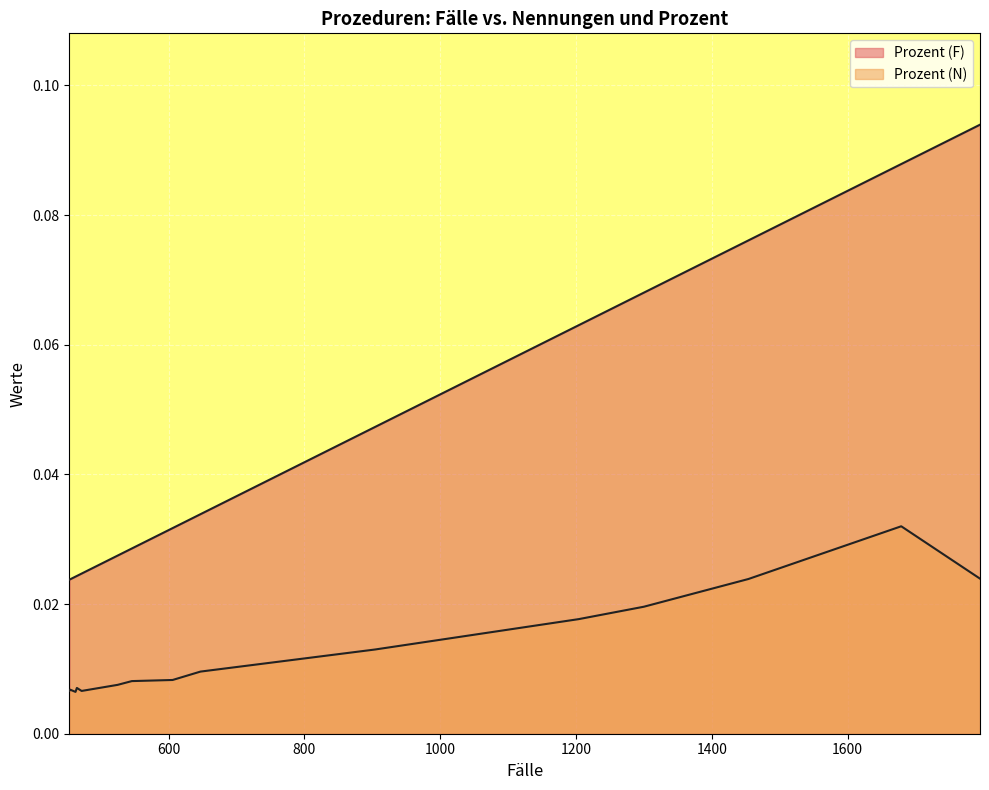

Which series has the largest total across all categories?

Prozent (F)